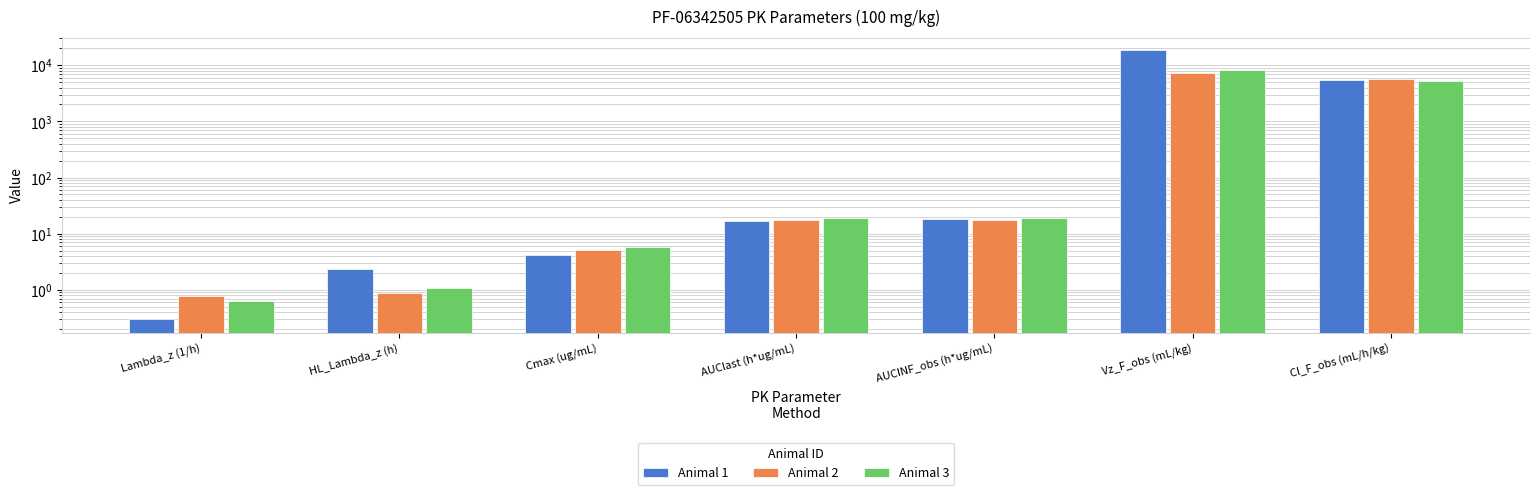

Reading right to left, what are all the values shown in this chart?

Animal 1: Cl_F_obs (mL/h/kg)=5526.6	Vz_F_obs (mL/kg)=18523.8	AUCINF_obs (h*ug/mL)=18.1	AUClast (h*ug/mL)=16.5	Cmax (ug/mL)=4.2	HL_Lambda_z (h)=2.3	Lambda_z (1/h)=0.3
Animal 2: Cl_F_obs (mL/h/kg)=5697.6	Vz_F_obs (mL/kg)=7205.4	AUCINF_obs (h*ug/mL)=17.6	AUClast (h*ug/mL)=17.4	Cmax (ug/mL)=5.2	HL_Lambda_z (h)=0.9	Lambda_z (1/h)=0.8
Animal 3: Cl_F_obs (mL/h/kg)=5265.7	Vz_F_obs (mL/kg)=8226.3	AUCINF_obs (h*ug/mL)=19.0	AUClast (h*ug/mL)=18.8	Cmax (ug/mL)=5.7	HL_Lambda_z (h)=1.1	Lambda_z (1/h)=0.6